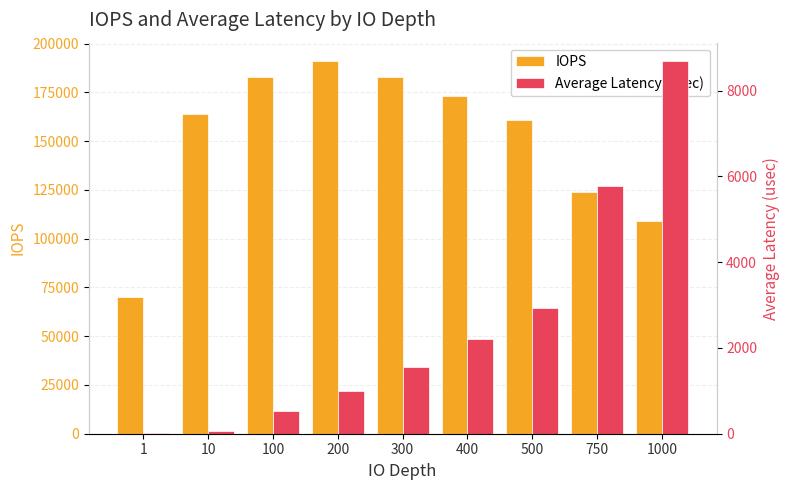

What are all the series names shown in the legend?

IOPS, Average Latency (usec)